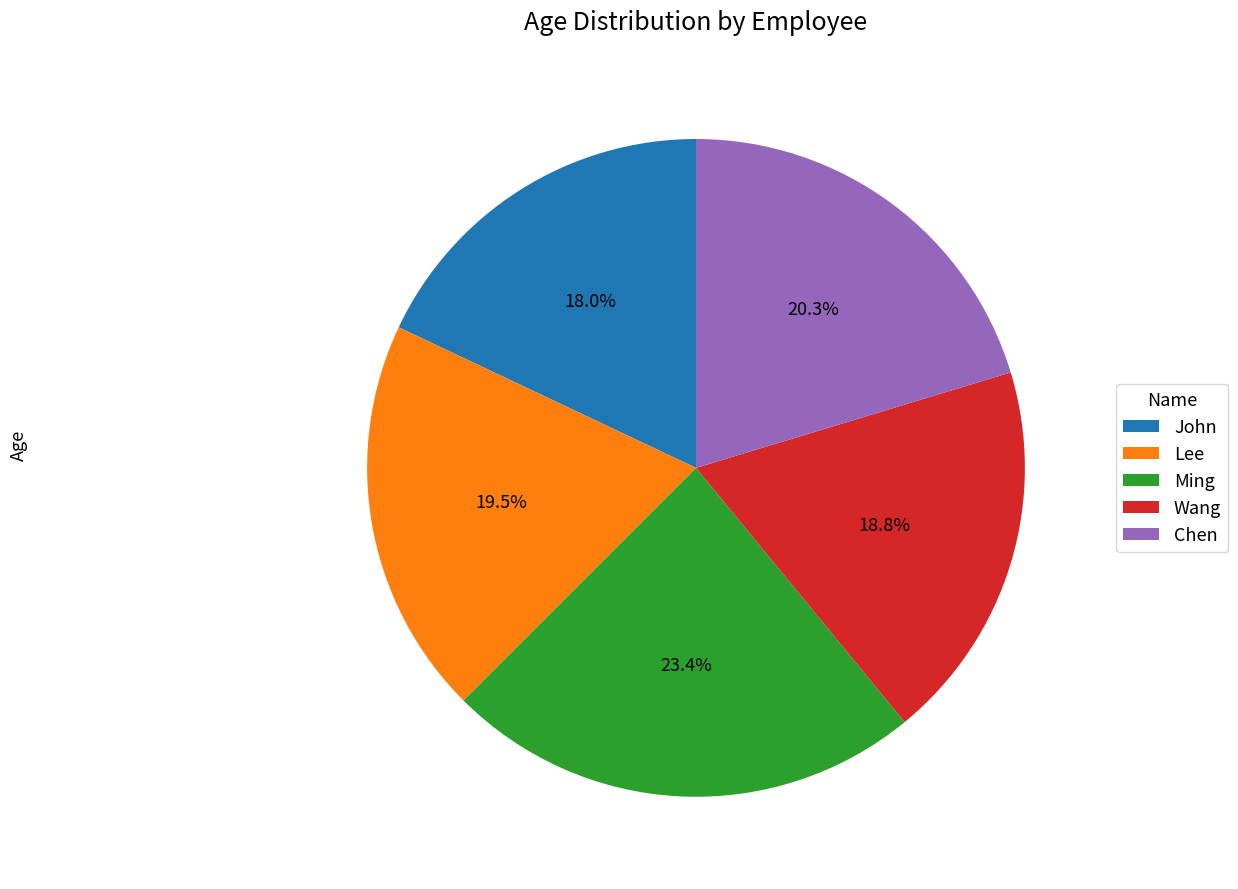

What is the ratio of the value at Lee to the value at Ming?

0.8